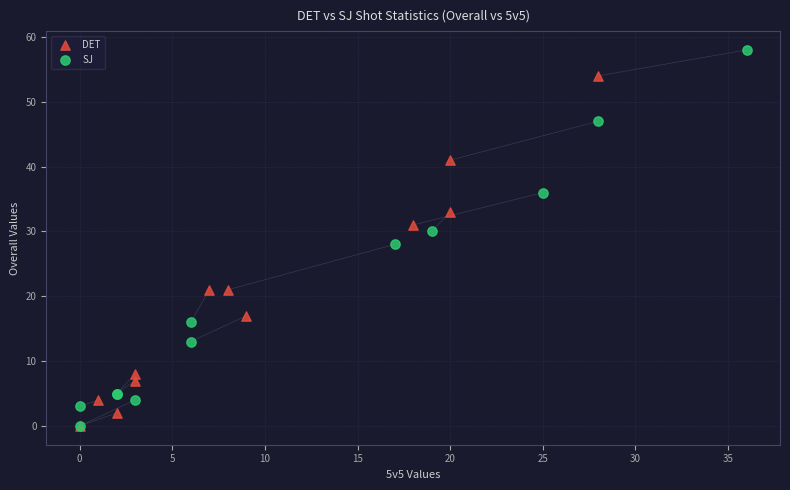

Which series reaches the maximum Y coordinate?

SJ